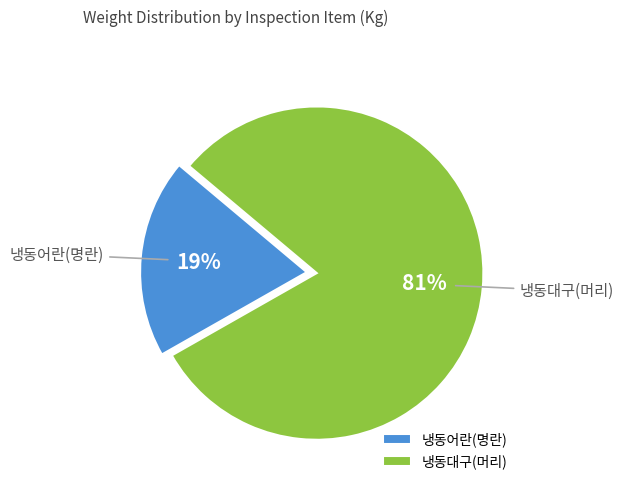

What is the smallest slice in the pie chart?

냉동어란(명란)